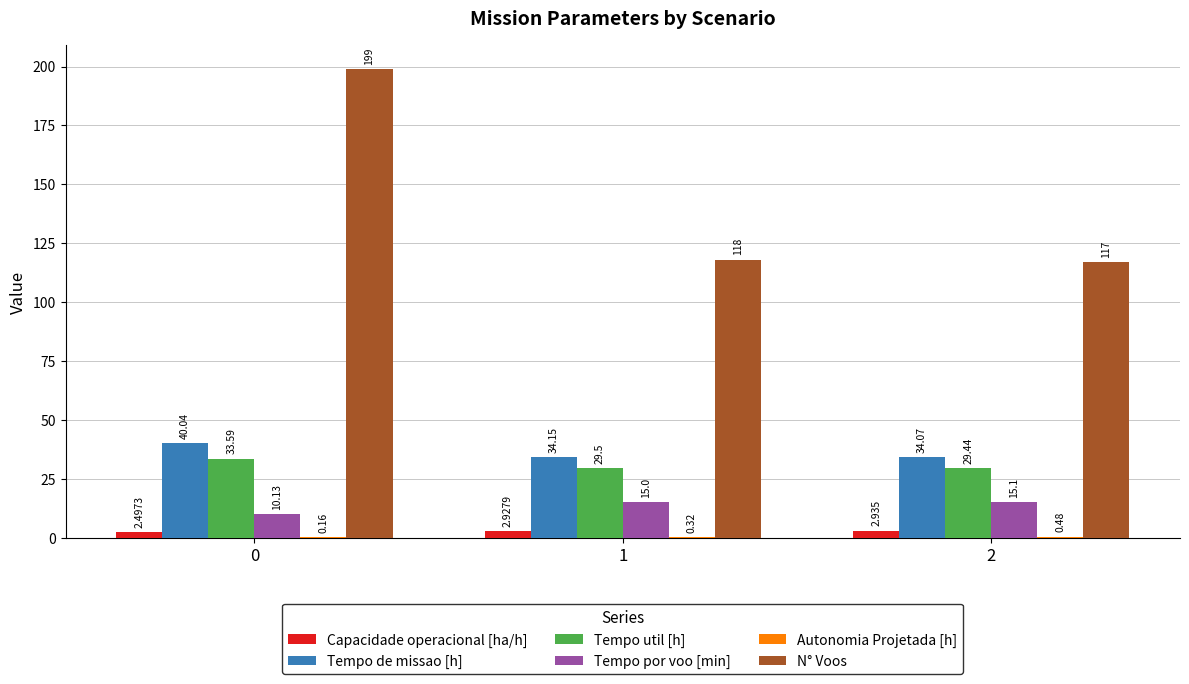

Between 0 and 2, which series saw the biggest shift?

N° Voos